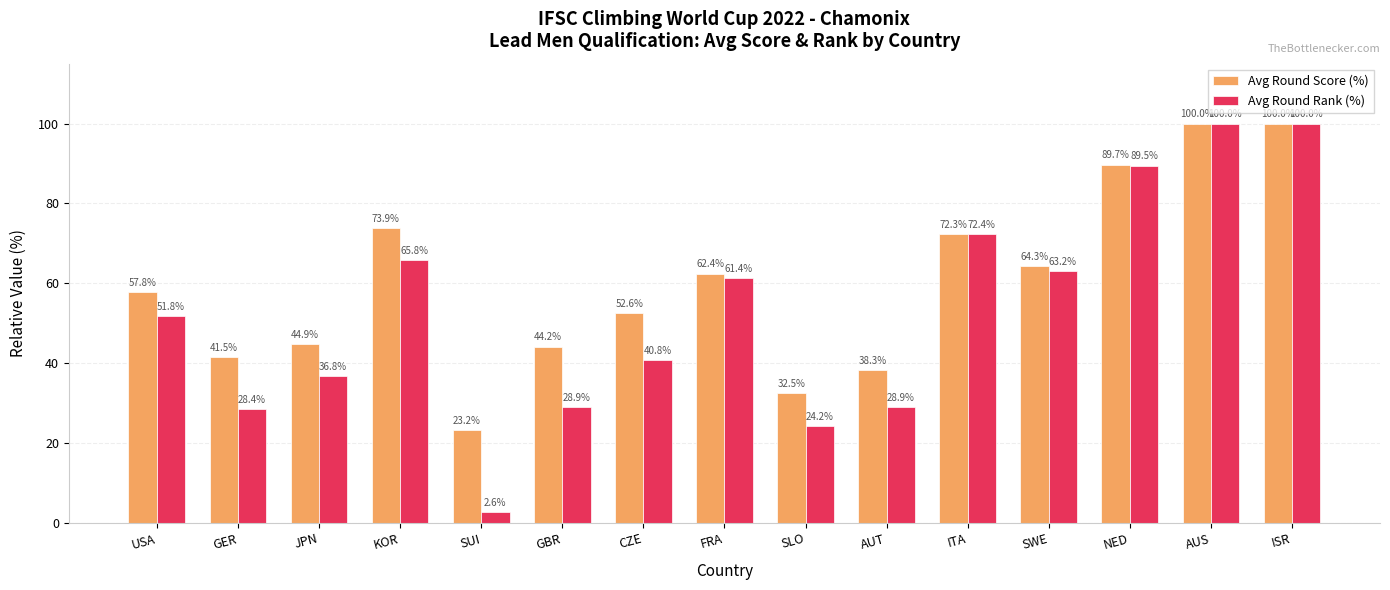

What is the average value of the Avg Round Rank (%) series?

53.0